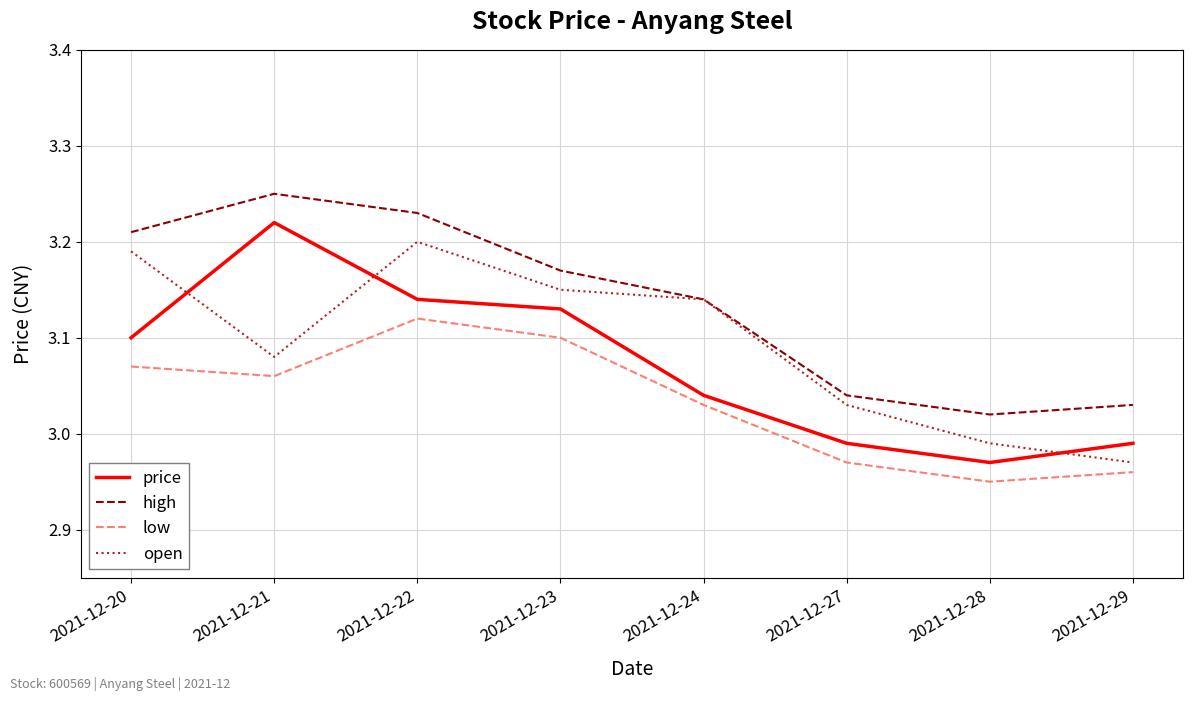

Rank the series by their average value, from highest to lowest.

high, open, price, low